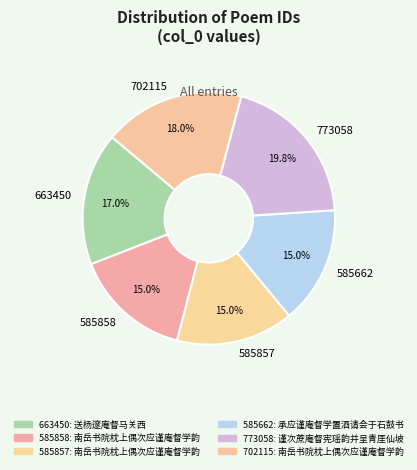

Between 702115 and 773058, which is larger?

773058